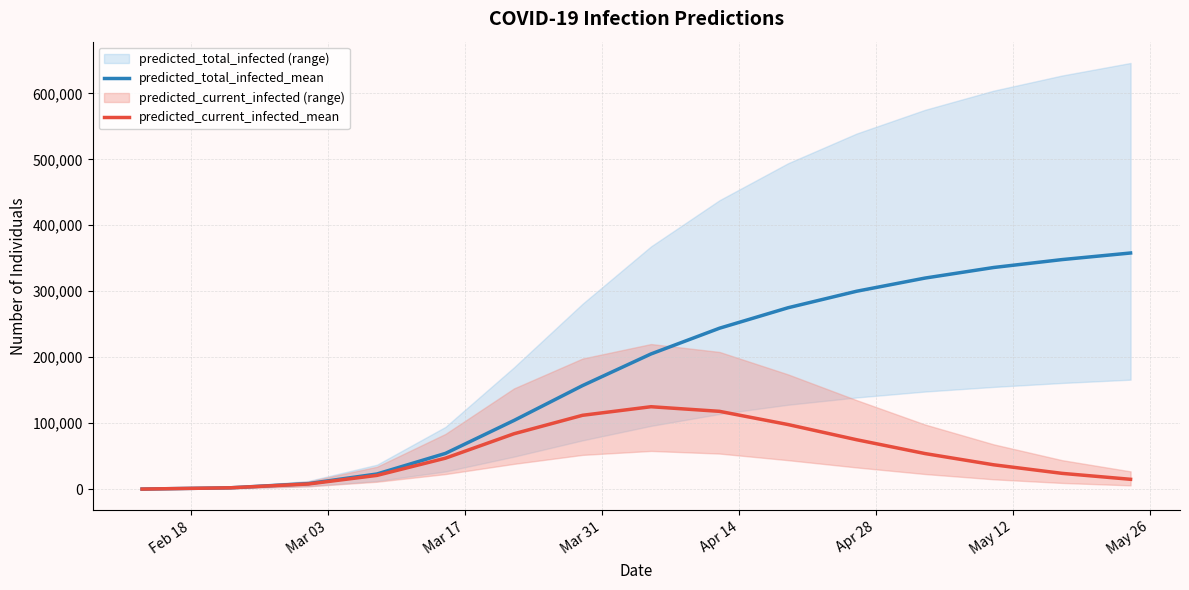

What is the value of the predicted_total_infected_mean point at the 7th from the left?

157000